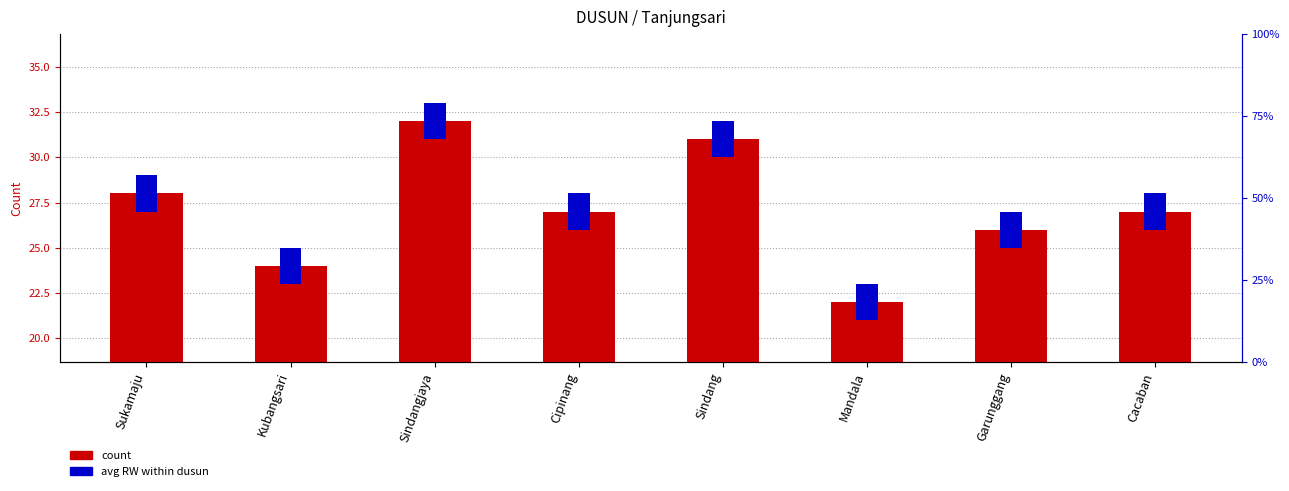

What is the average value of the count series?

27